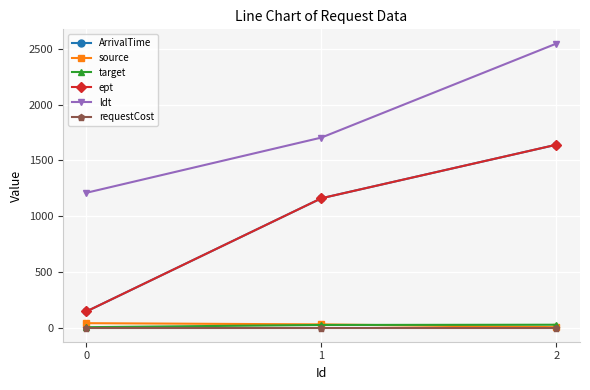

Between 1 and 2, which is larger?

2